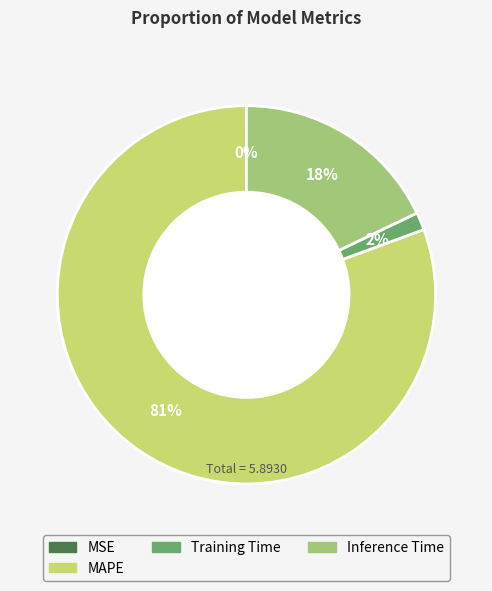

To the nearest percent, what is the average slice percentage?

25%